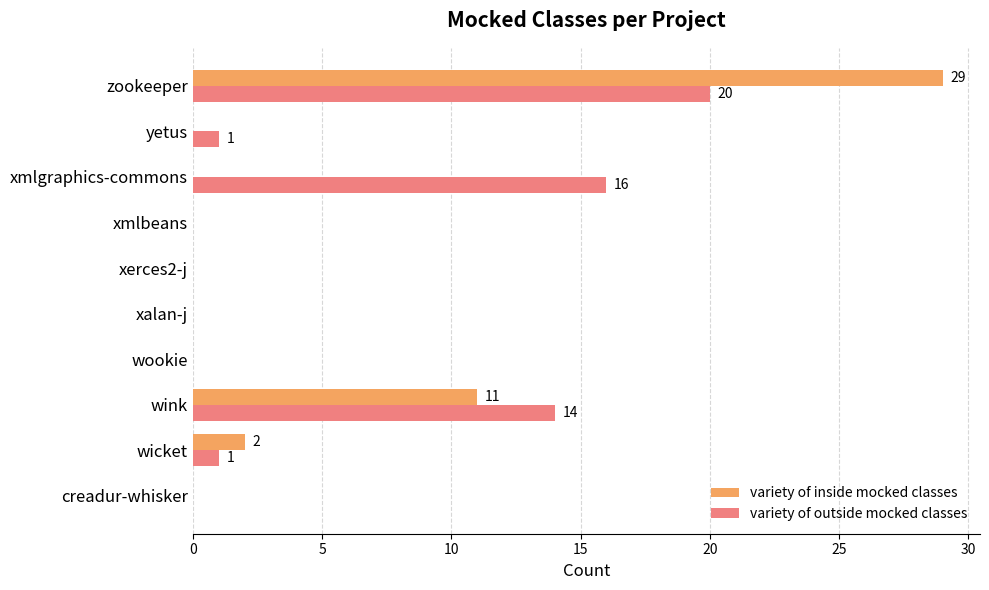

Which series has the widest spread of values?

variety of inside mocked classes